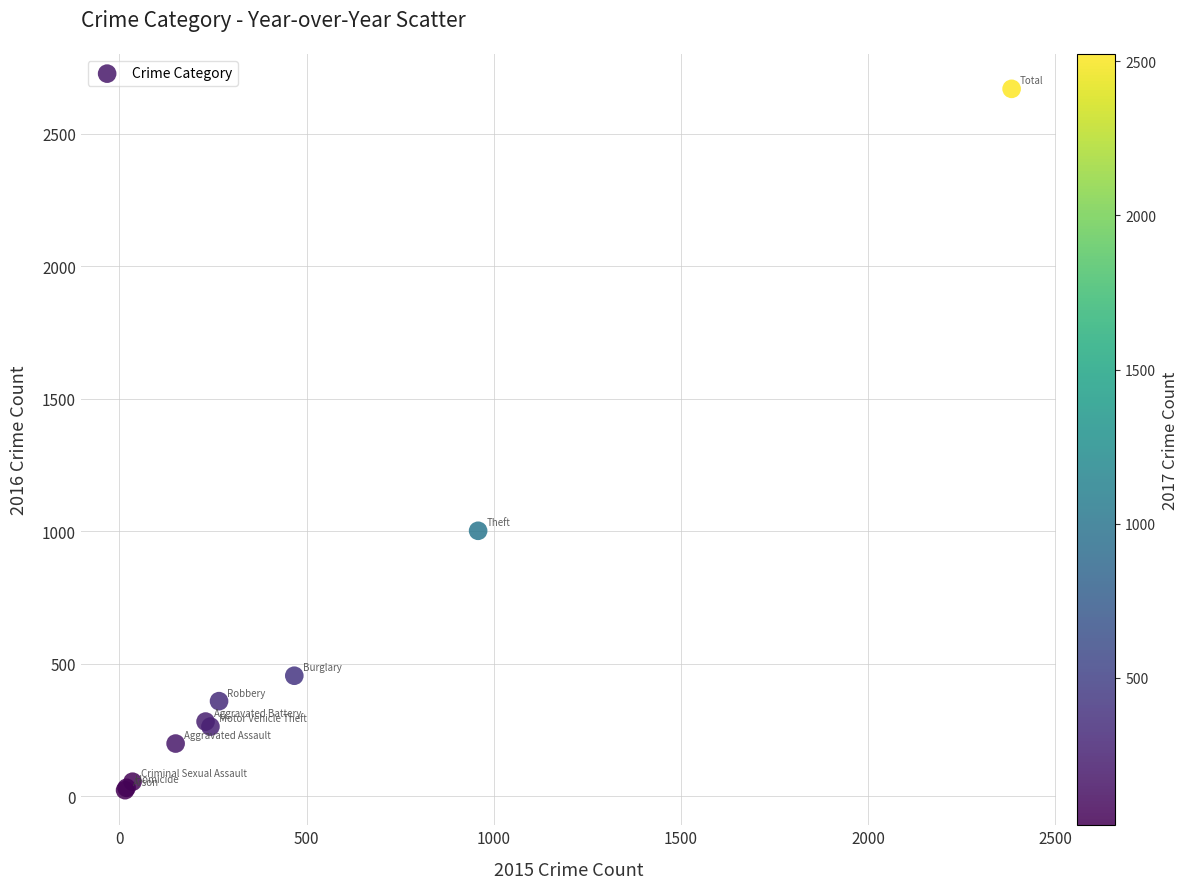

What Y value in the scatter plot is closest to 1346?

1002